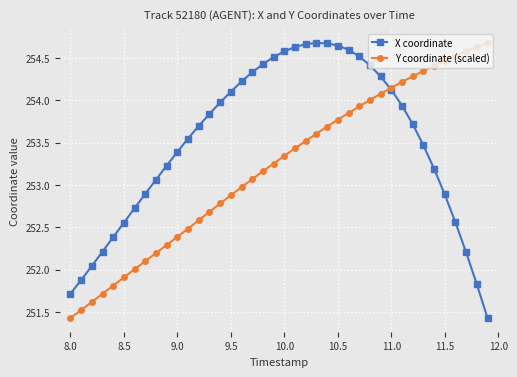

List the series in order of their overall mean, highest first.

X coordinate, Y coordinate (scaled)